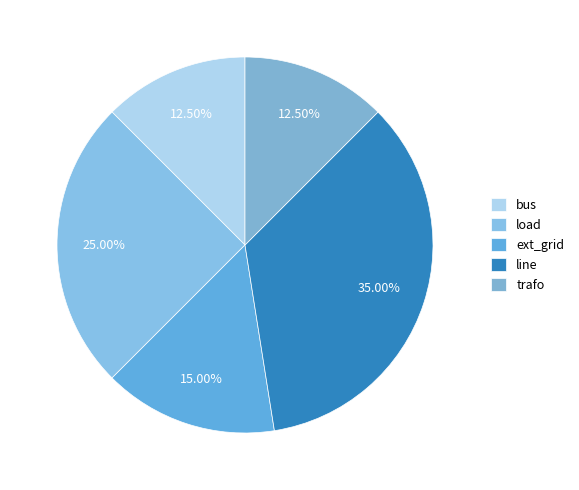

Which has a higher value, bus or trafo?

bus